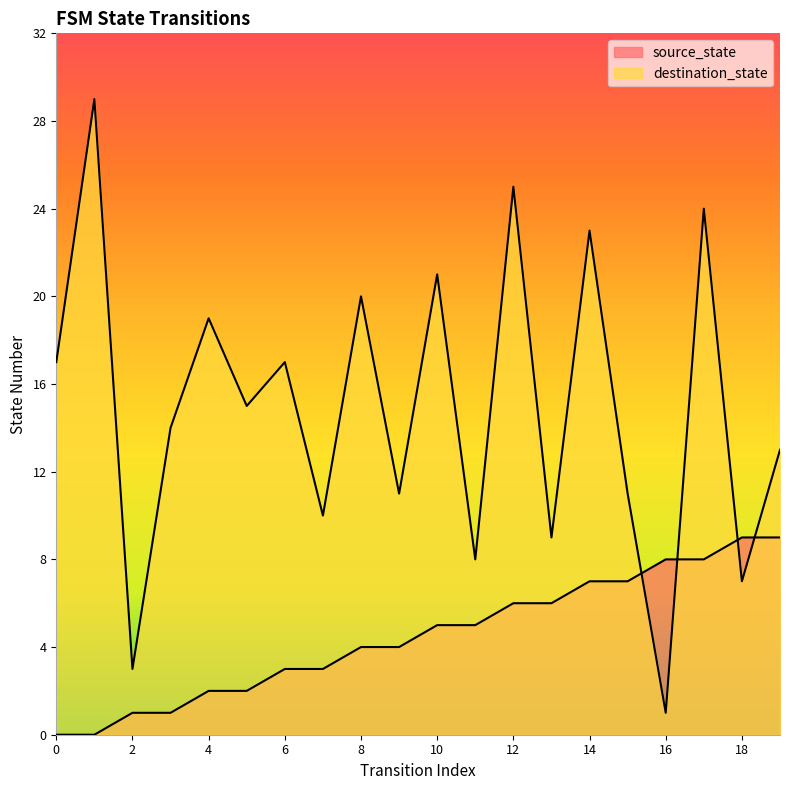

At which label is destination_state closest to 15?

5